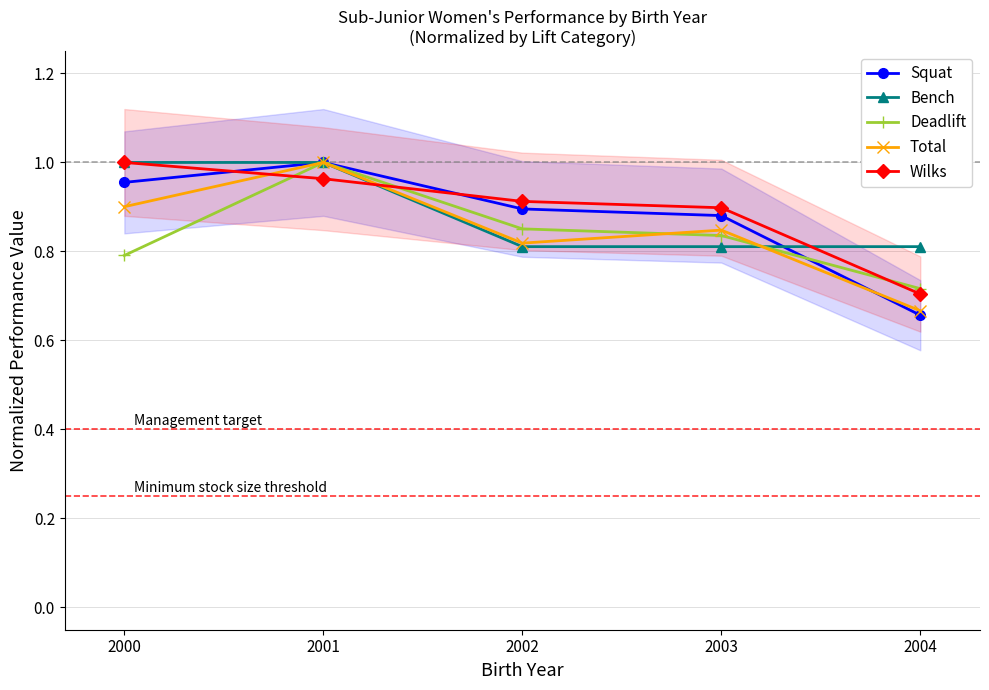

What is the difference between the second highest and second lowest values in the Bench series?

0.2